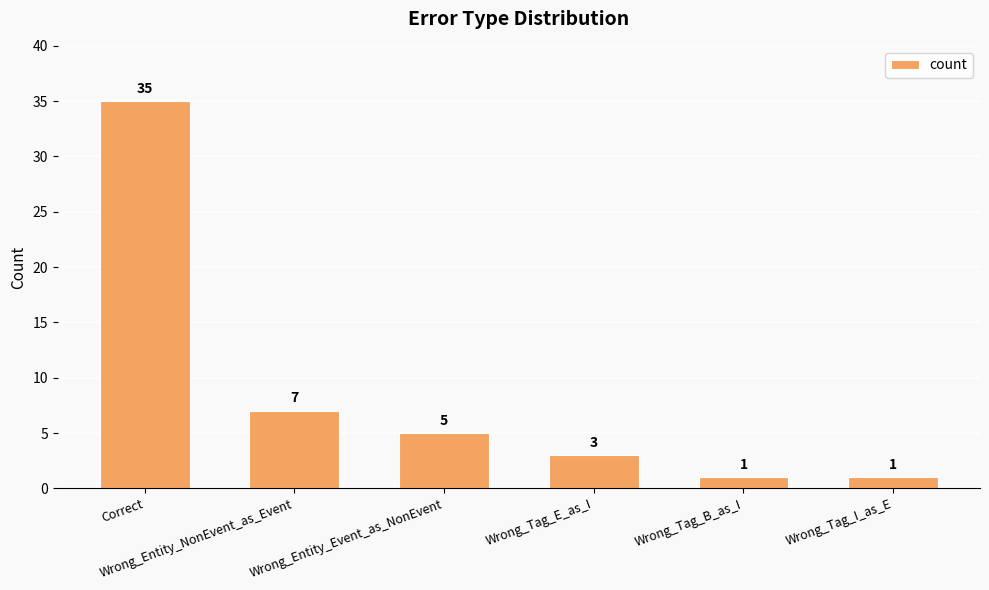

Does the chart contain stacked bars?

No